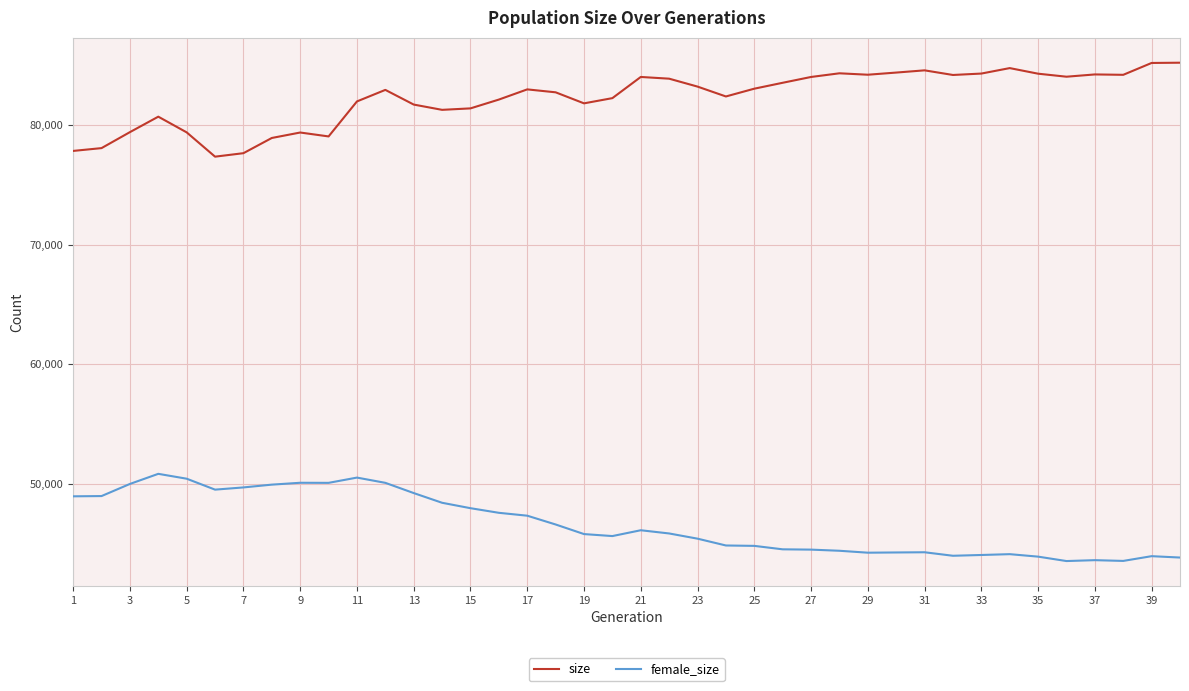

Rank the series by their average value, from highest to lowest.

size, female_size